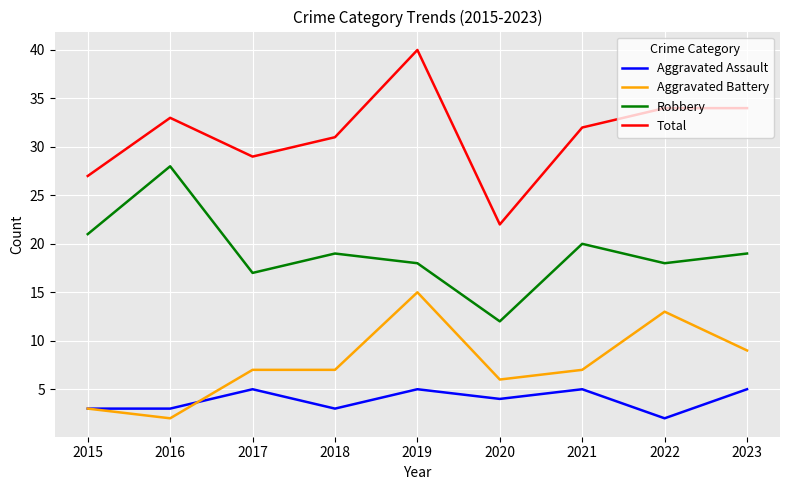

List the series in order of their peak value, highest first.

Total, Robbery, Aggravated Battery, Aggravated Assault